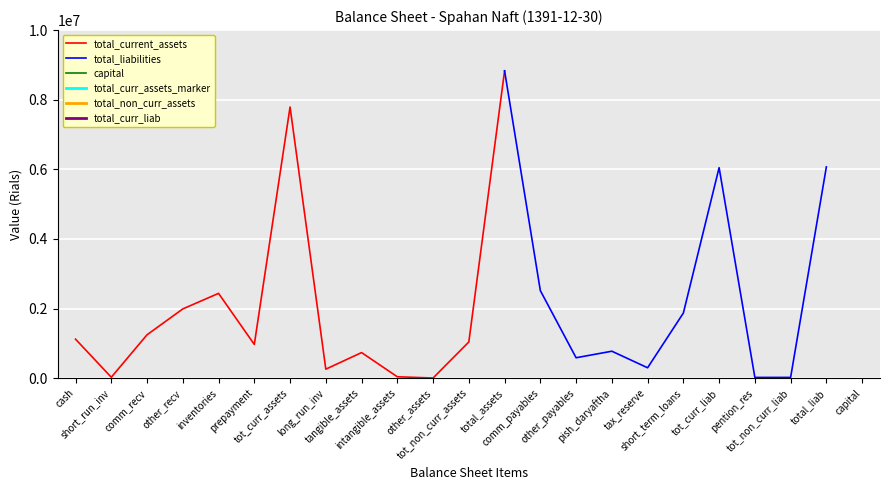

True or false: total_non_curr_assets and total_current_assets intersect in this chart.

False